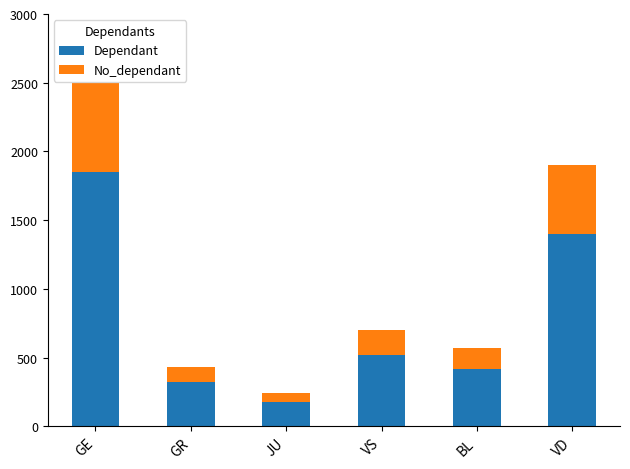

What is the total value across all series at BL?

570